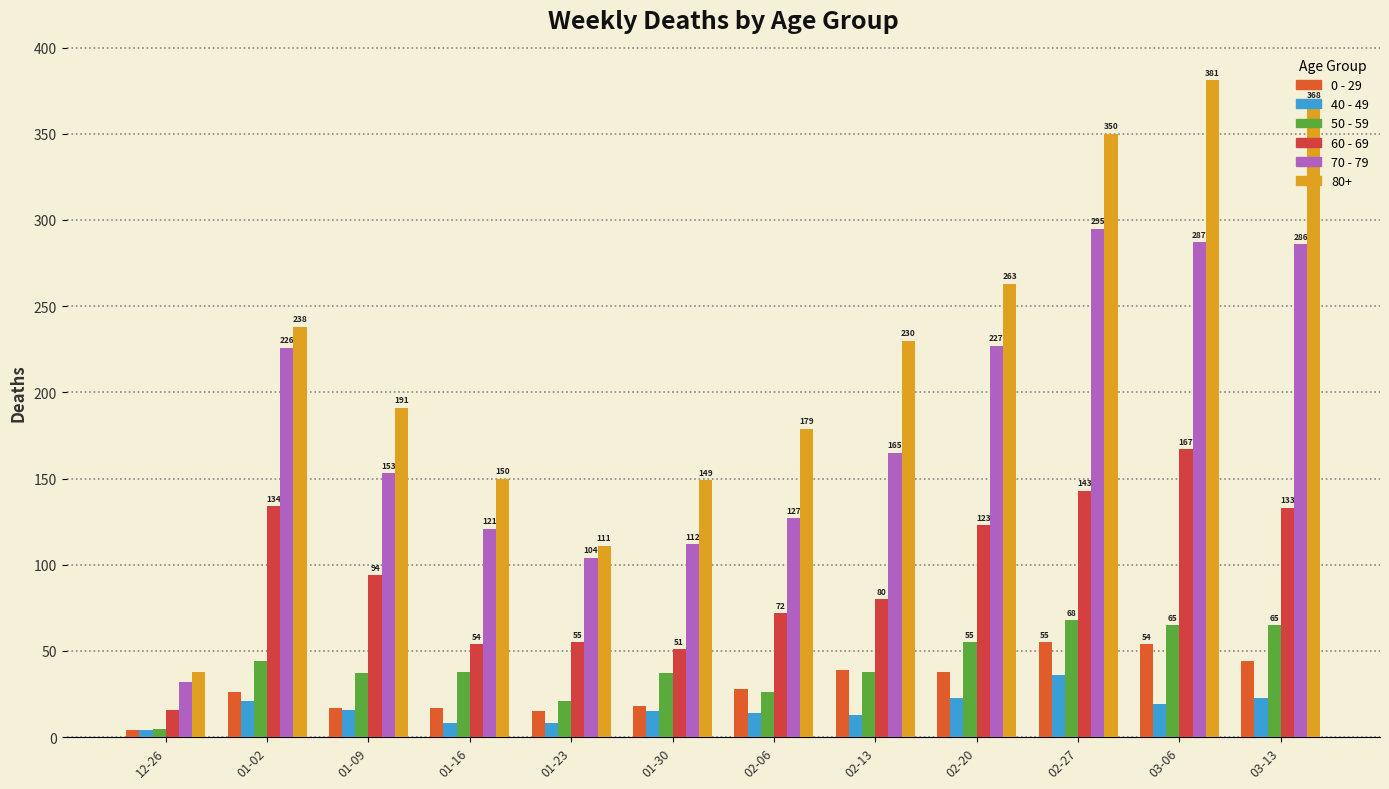

What is the label of the 4th bar from the left?

01-16